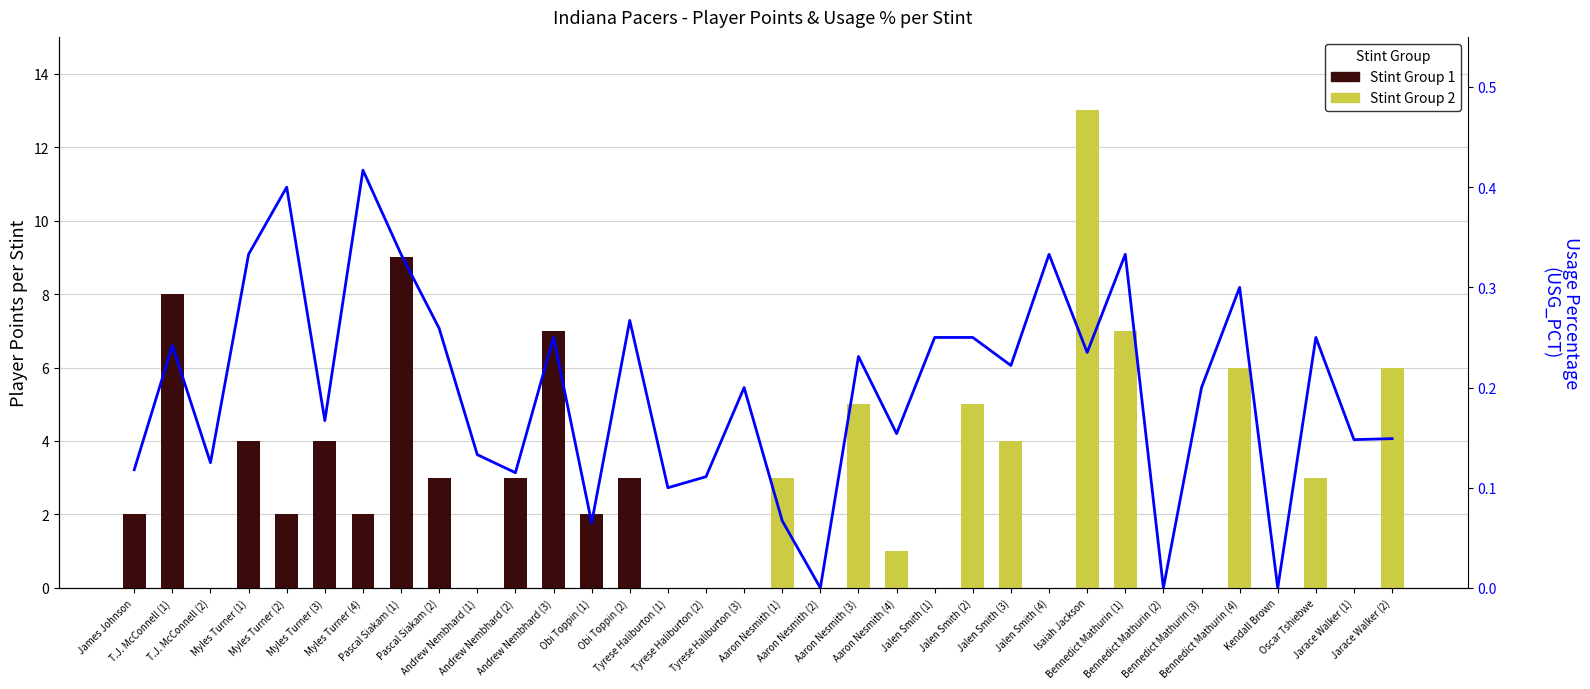

Reading right to left, what are all the values shown in this chart?

Jarace Walker (2)=0.1	Jarace Walker (1)=0.1	Oscar Tshiebwe=0.2	Kendall Brown=0.0	Bennedict Mathurin (4)=0.3	Bennedict Mathurin (3)=0.2	Bennedict Mathurin (2)=0.0	Bennedict Mathurin (1)=0.3	Isaiah Jackson=0.2	Jalen Smith (4)=0.3	Jalen Smith (3)=0.2	Jalen Smith (2)=0.2	Jalen Smith (1)=0.2	Aaron Nesmith (4)=0.2	Aaron Nesmith (3)=0.2	Aaron Nesmith (2)=0.0	Aaron Nesmith (1)=0.1	Tyrese Haliburton (3)=0.2	Tyrese Haliburton (2)=0.1	Tyrese Haliburton (1)=0.1	Obi Toppin (2)=0.3	Obi Toppin (1)=0.1	Andrew Nembhard (3)=0.2	Andrew Nembhard (2)=0.1	Andrew Nembhard (1)=0.1	Pascal Siakam (2)=0.3	Pascal Siakam (1)=0.3	Myles Turner (4)=0.4	Myles Turner (3)=0.2	Myles Turner (2)=0.4	Myles Turner (1)=0.3	T.J. McConnell (2)=0.1	T.J. McConnell (1)=0.2	James Johnson=0.1